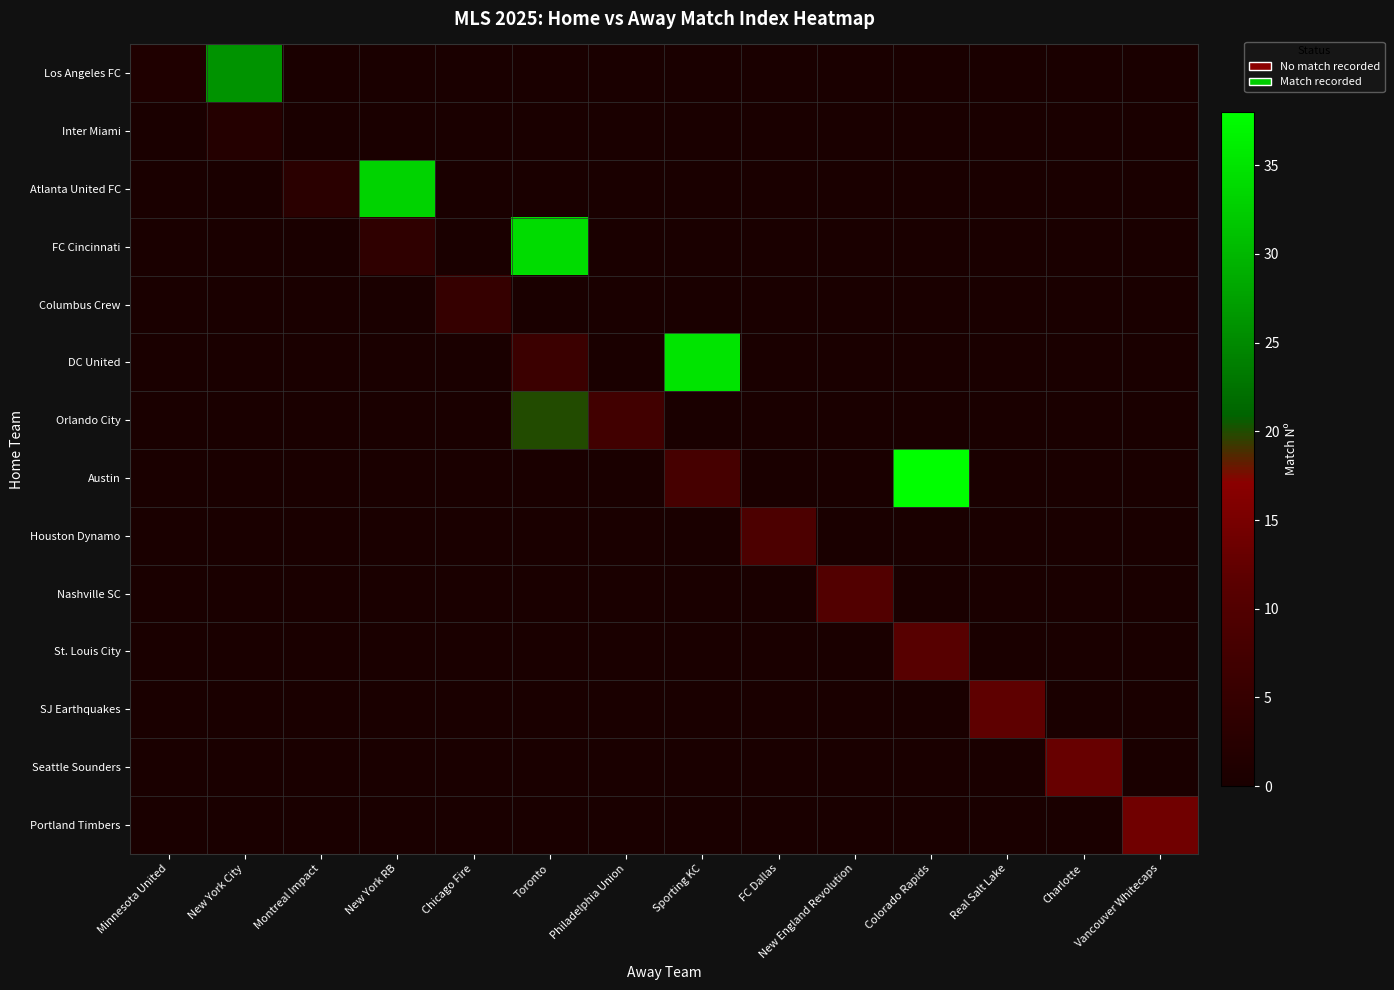

What is the spread (max minus min) of values at New York City?

26